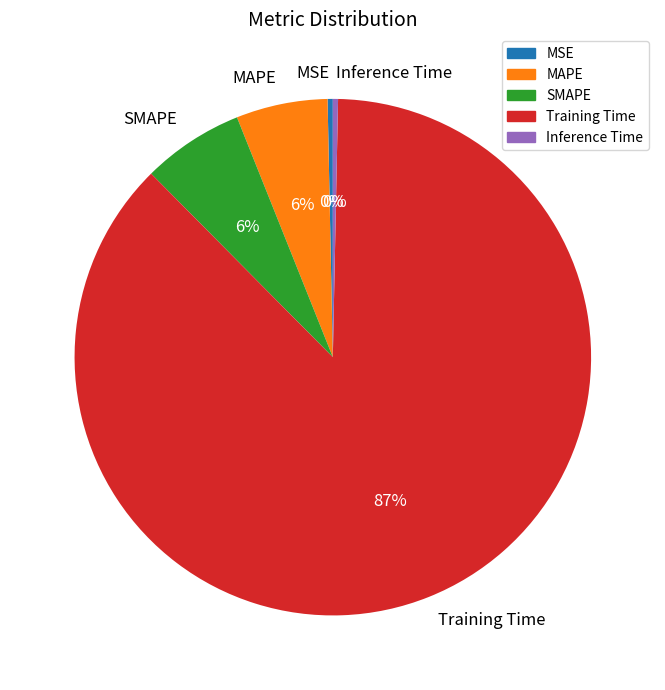

Do Inference Time and Training Time together represent more than half of the pie?

Yes